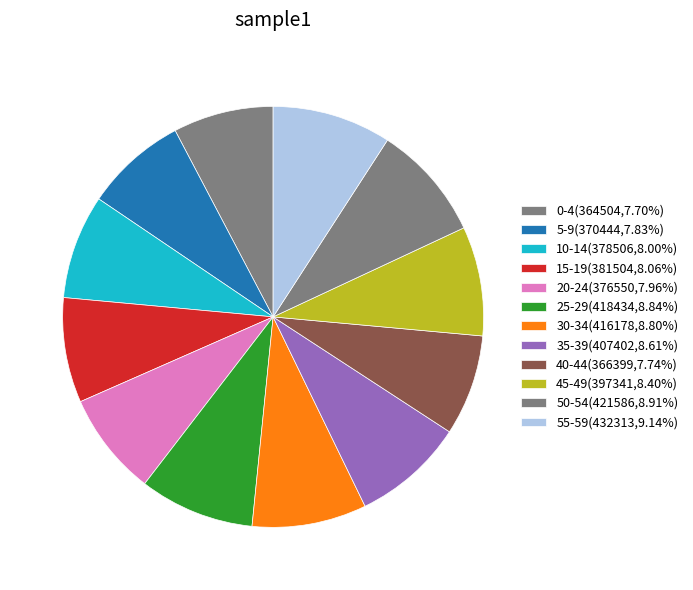

How many segments does this pie chart have?

12